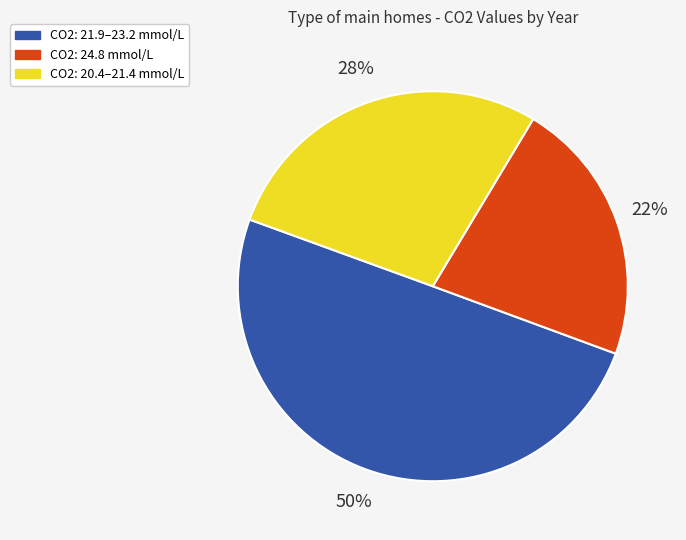

To the nearest percent, what portion does CO2: 21.9–23.2 mmol/L represent?

50%